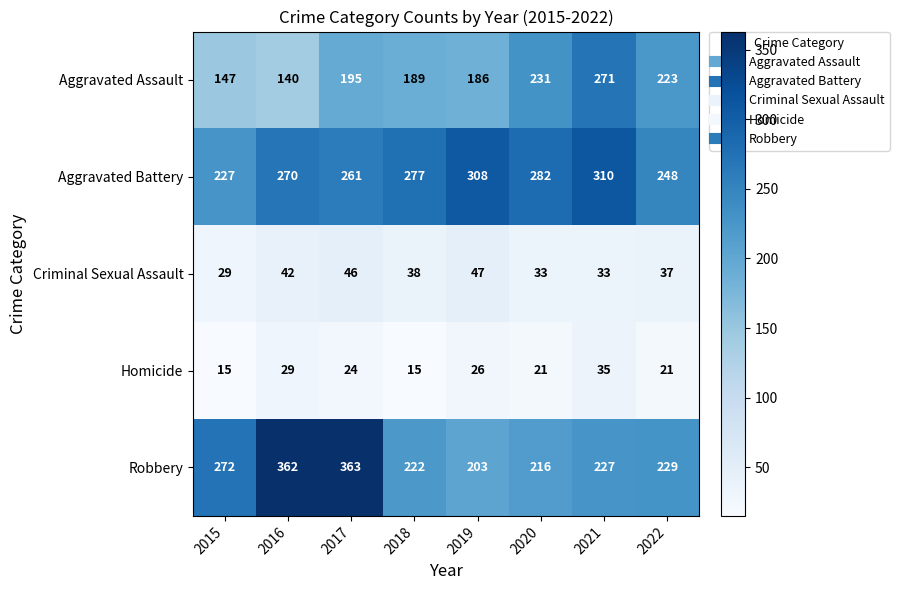

What is the total value across all series at 2016?

843